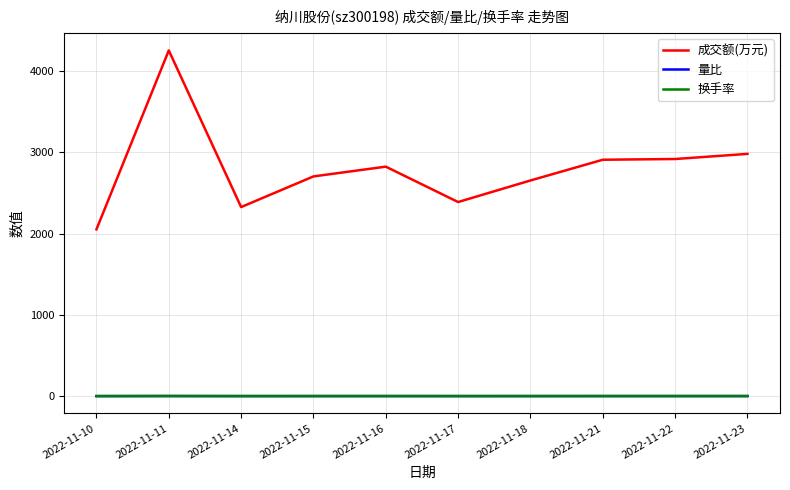

At which category is the sum across all series the highest?

2022-11-11